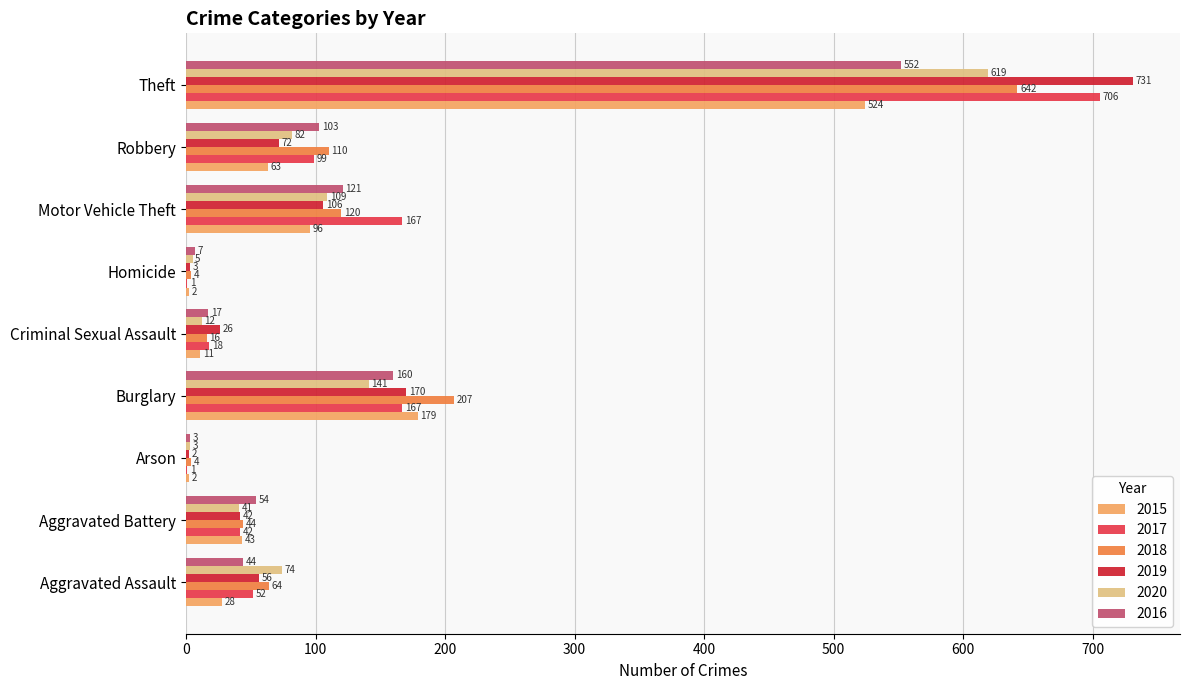

Is the value of 2019 at Motor Vehicle Theft greater than the value of 2020 at Criminal Sexual Assault?

Yes